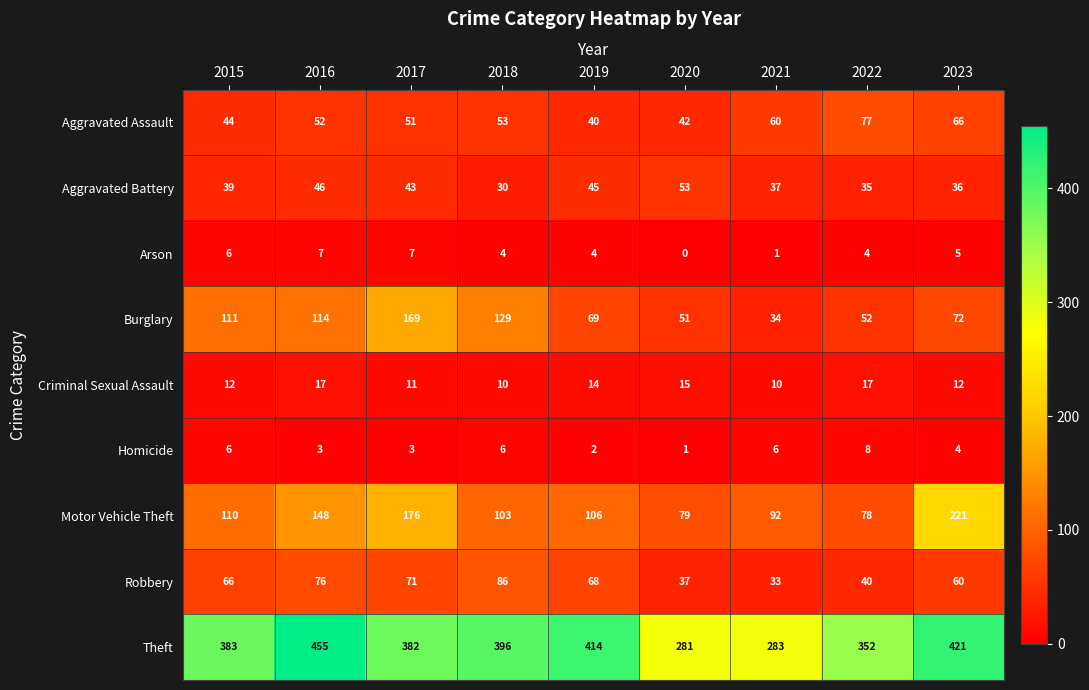

What is the difference between the second highest and second lowest values in the Homicide series?

4